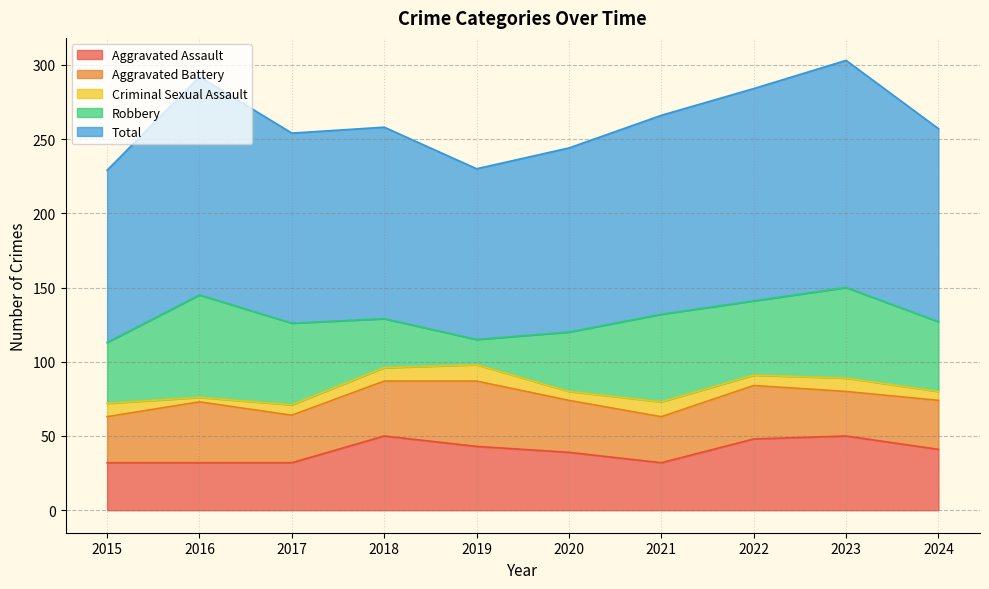

What value does the Aggravated Assault series have at 2020, to the nearest 10?

40